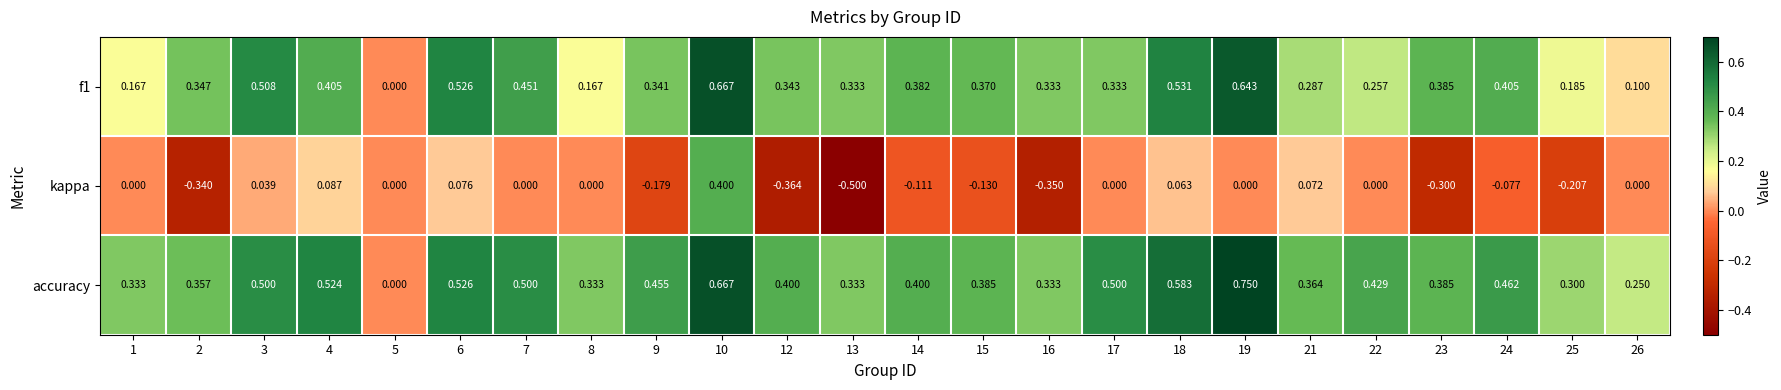

Which series changed the most between 4 and 14?

kappa